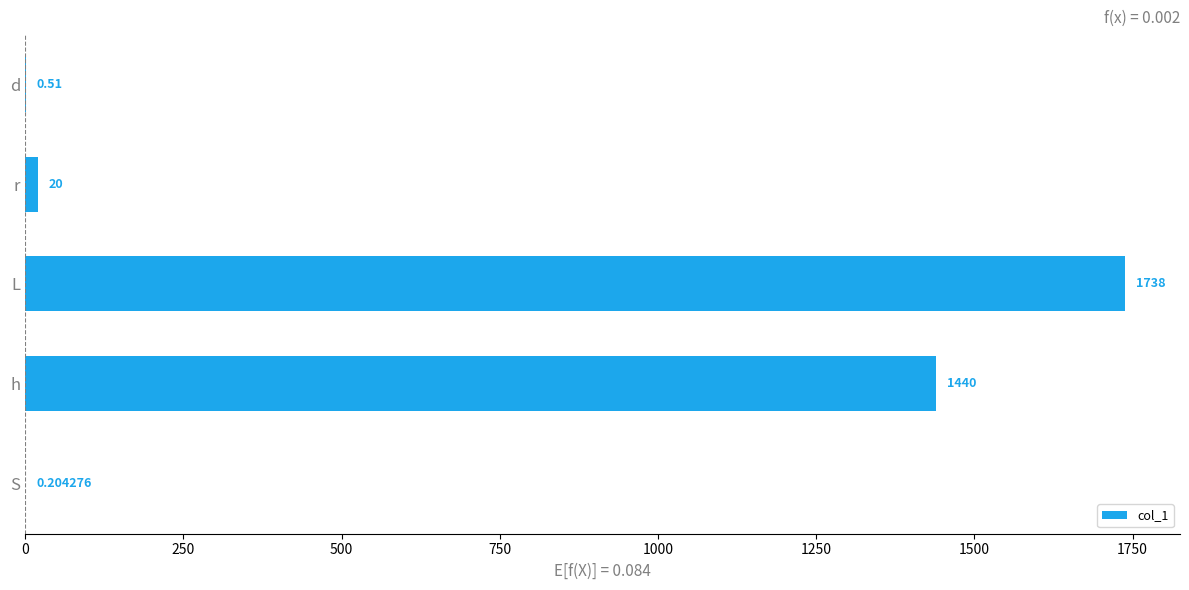

Approximately how many times larger is the value at h compared to r?

72.0